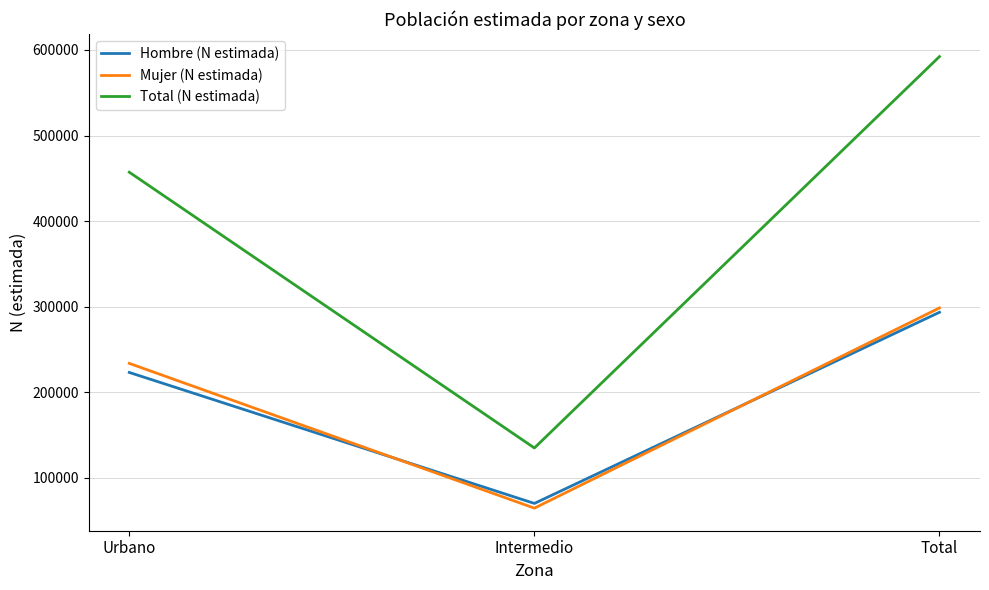

What is the difference between the Mujer (N estimada) values at Total and Urbano?

64781